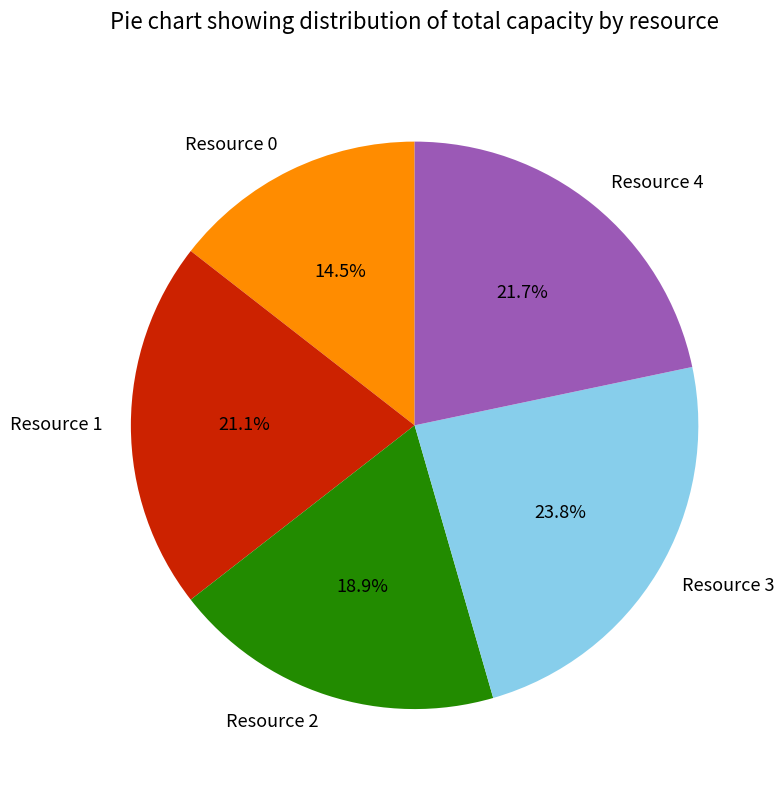

How many slices are in this pie chart?

5